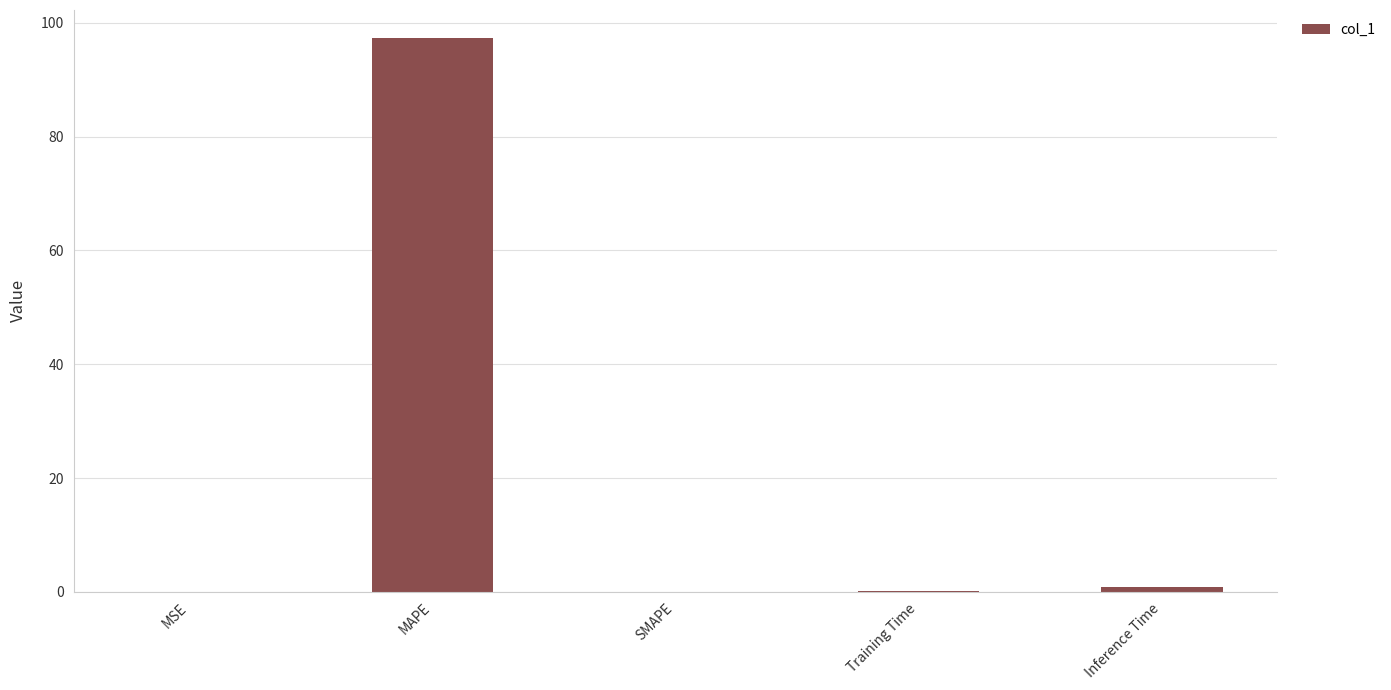

True or false: the data shows 0.0 at SMAPE.

True